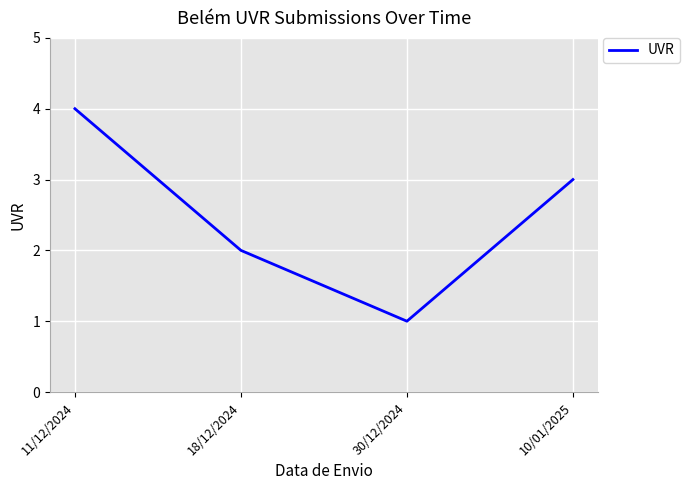

How many lines are shown in the chart?

1